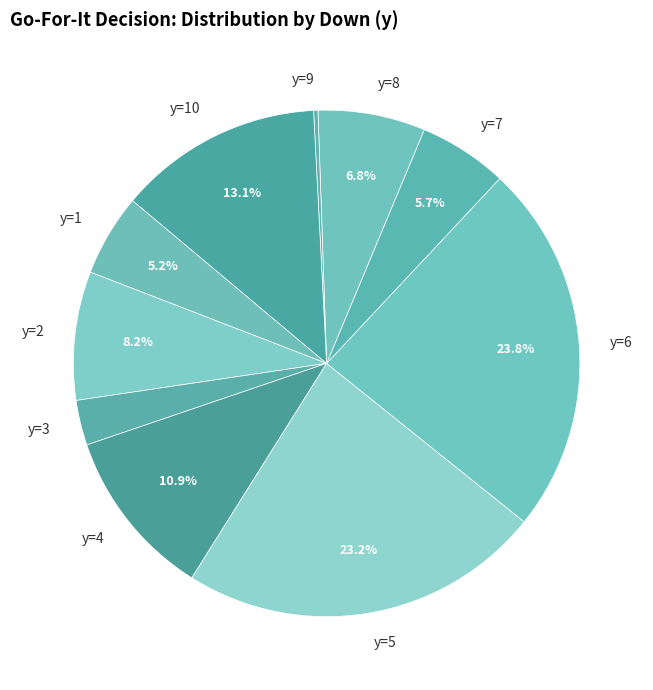

To the nearest percent, what is the average slice percentage?

10%